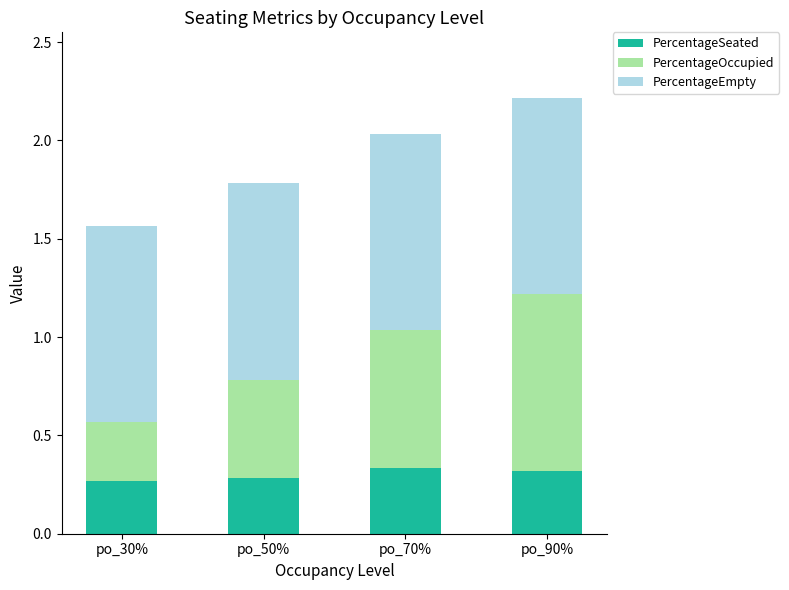

Is it true that PercentageSeated equals 0.5 at po_30%?

False